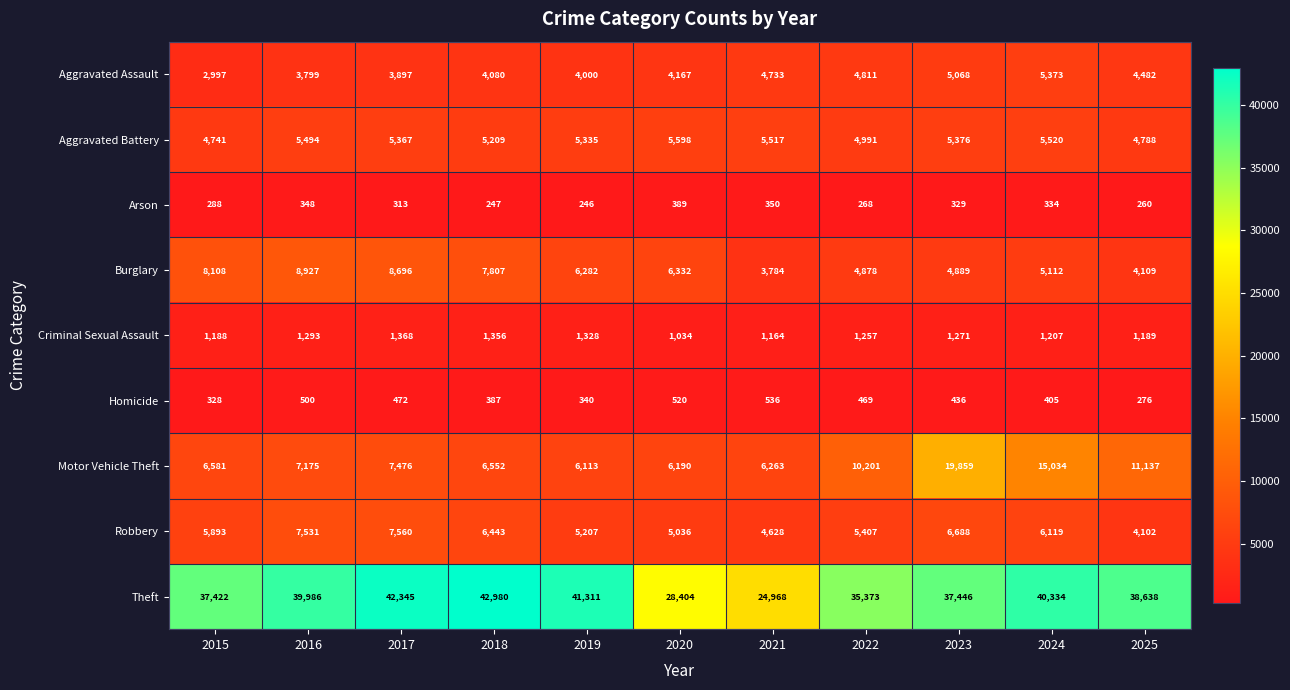

What is the difference between the highest and lowest values at 2018?

42733